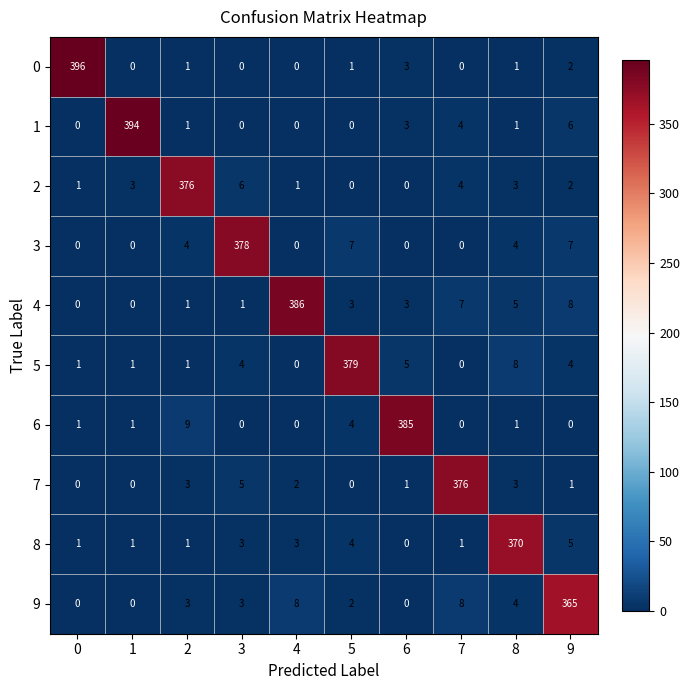

What is the difference between the maximum and second lowest values in the 8 series?

369